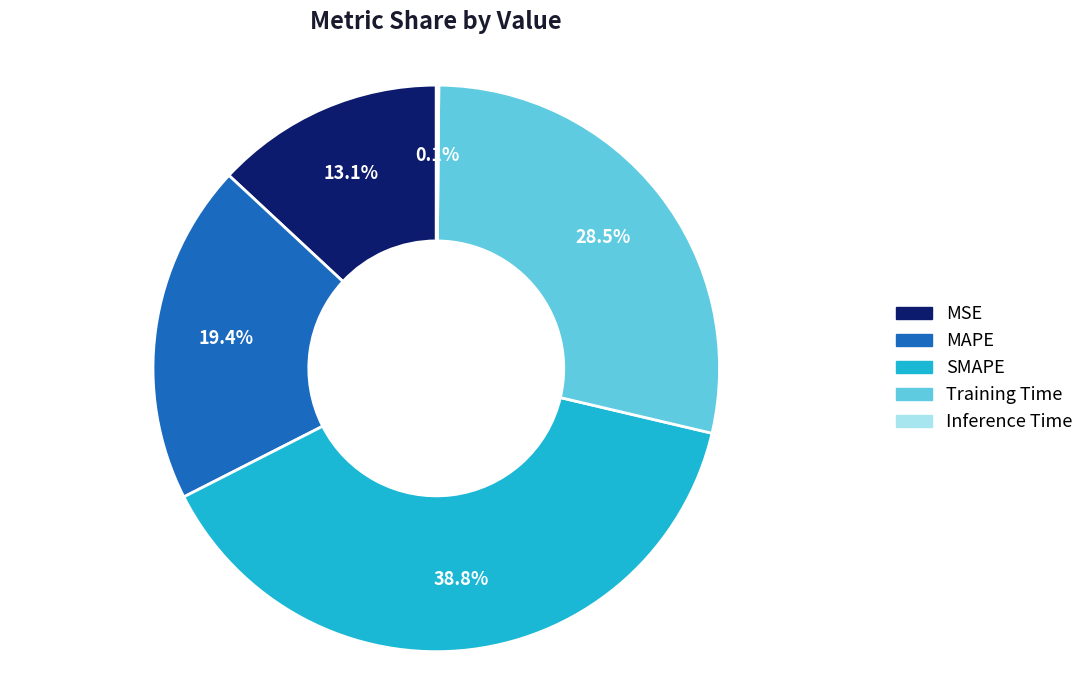

Which slice is the largest?

SMAPE